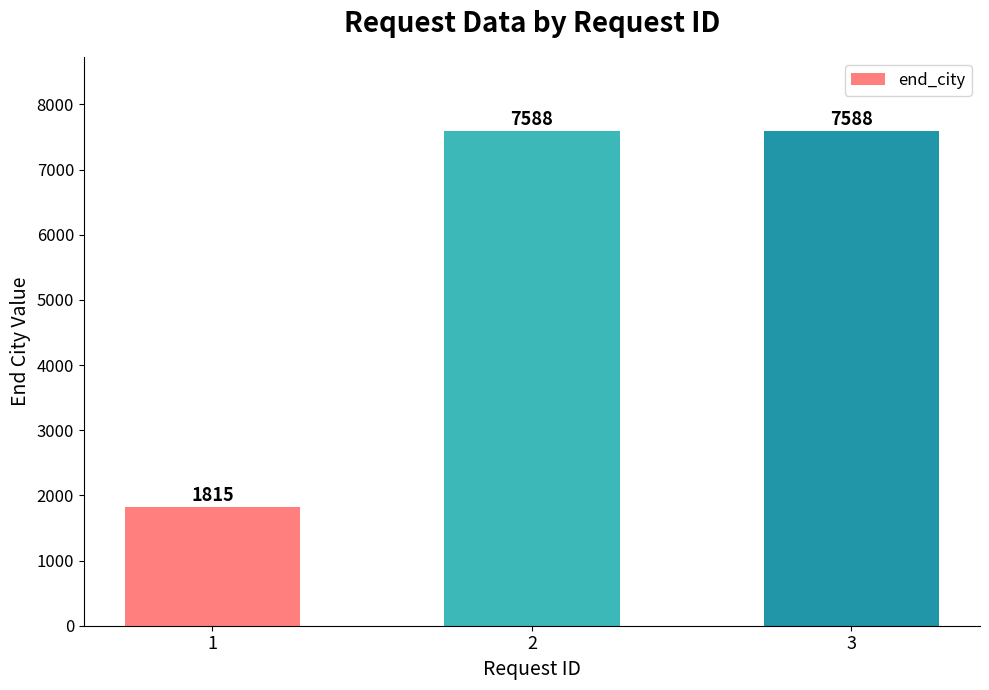

Does the chart contain stacked bars?

No